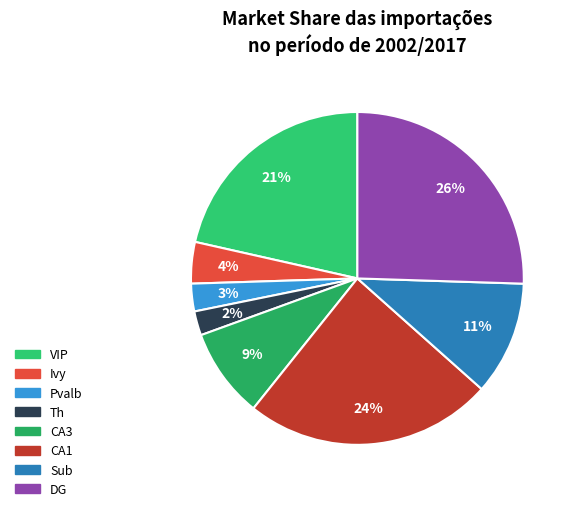

Is Sub the majority of the pie?

No